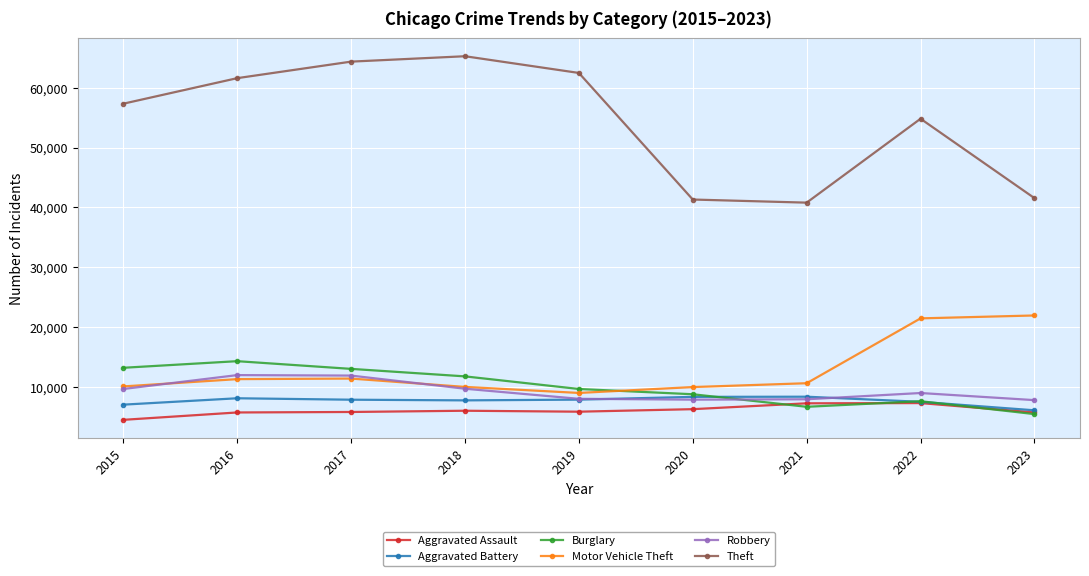

At which label does Burglary first exceed 9638?

2015